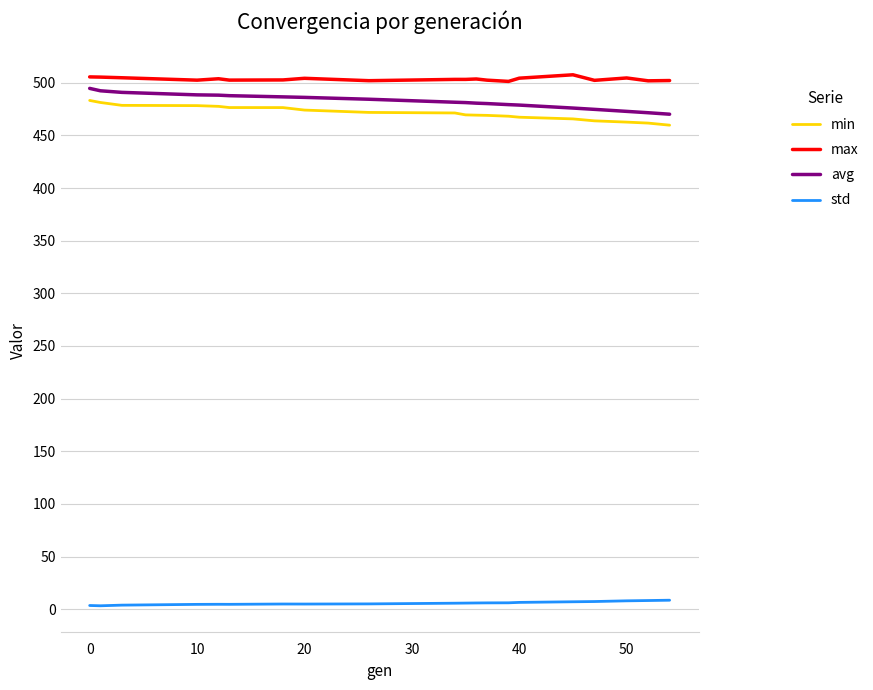

What is the average value of the std series?

5.7